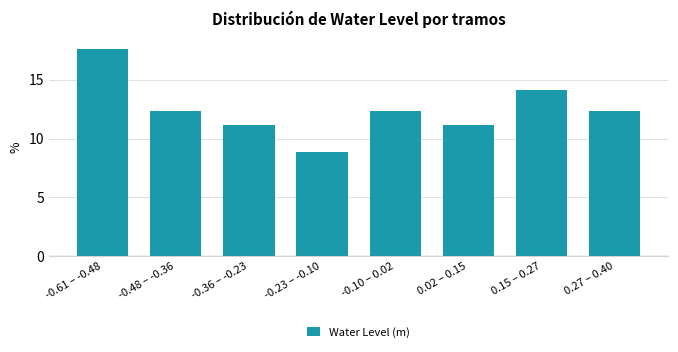

Reading left to right, transcribe all the data shown in this chart.

17.6	12.4	11.2	8.8	12.4	11.2	14.1	12.4